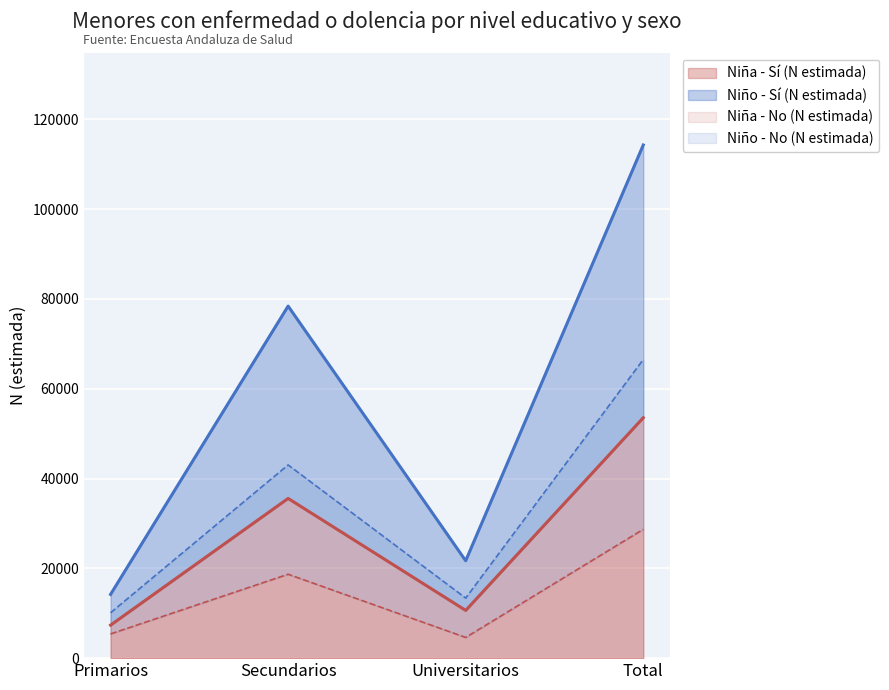

At which label is Niño - N estimada (No) closest to 38307?

Secundarios